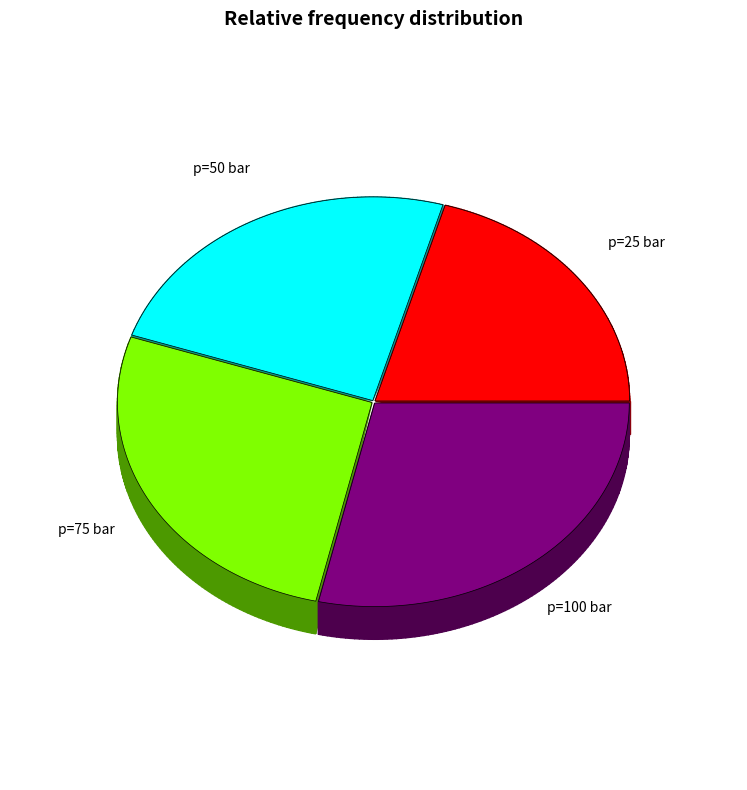

How many segments does this pie chart have?

4